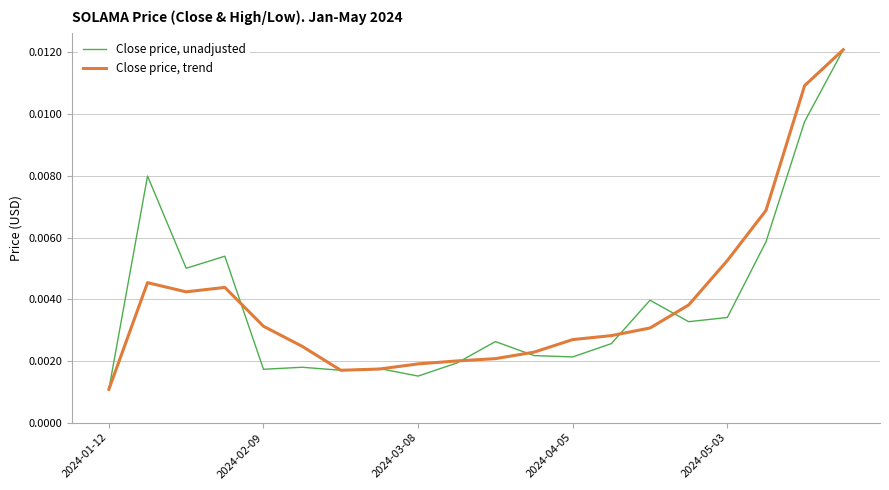

At how many categories does at least one series exceed 0?

20